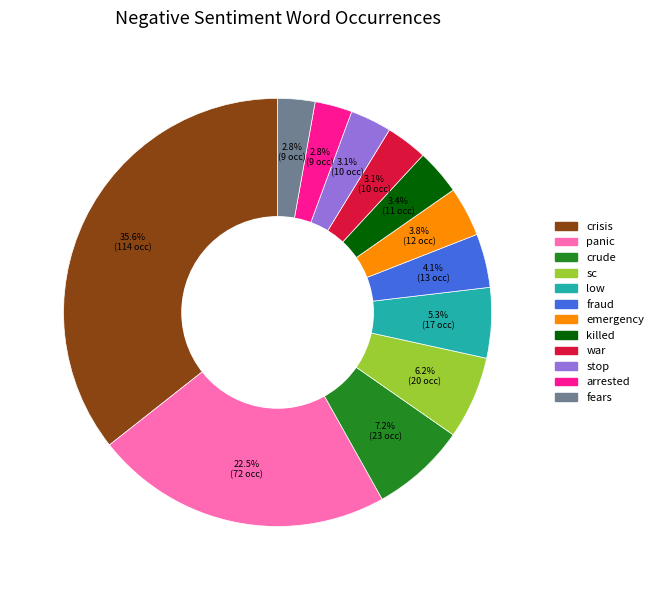

How many slices are in this pie chart?

12